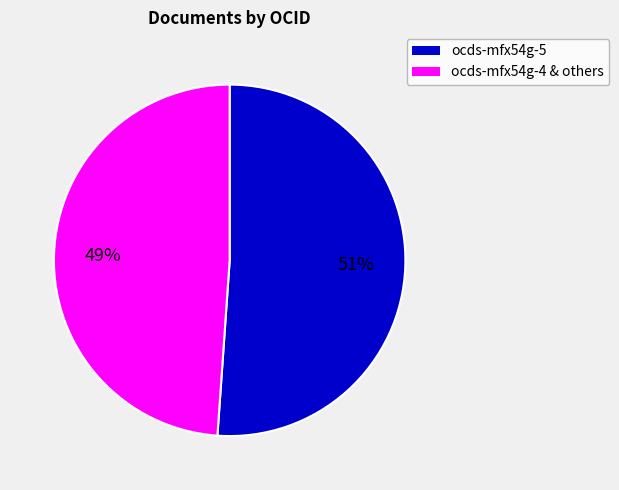

How many segments does this pie chart have?

2